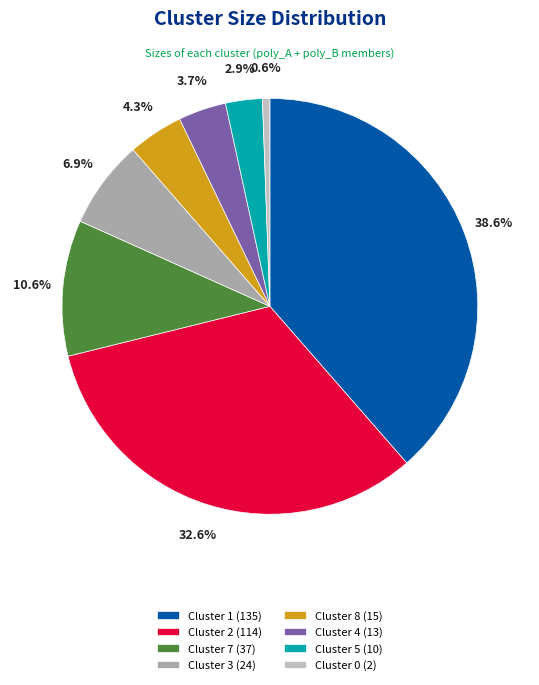

The Cluster 2 slice represents 21% of the pie. True or false?

False